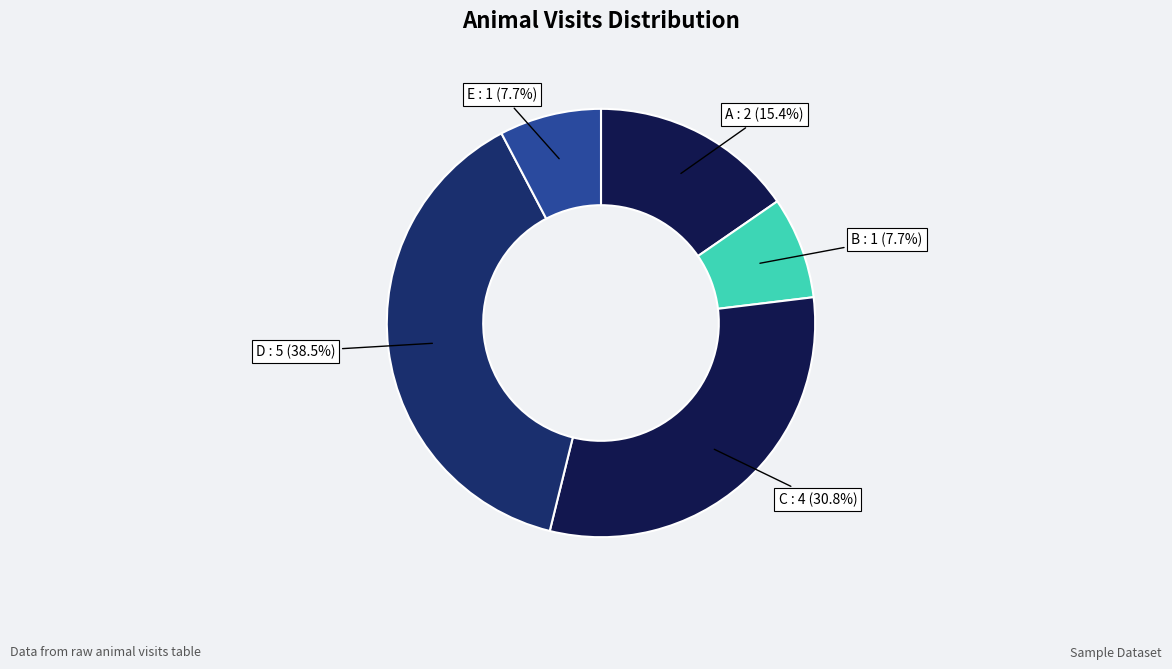

Which slice is the largest?

D